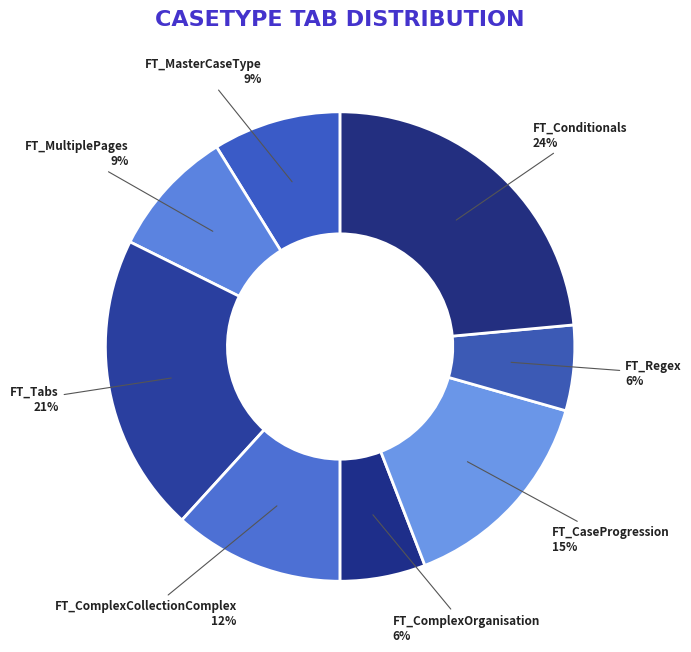

Is there any slice that represents more than half of the pie?

No